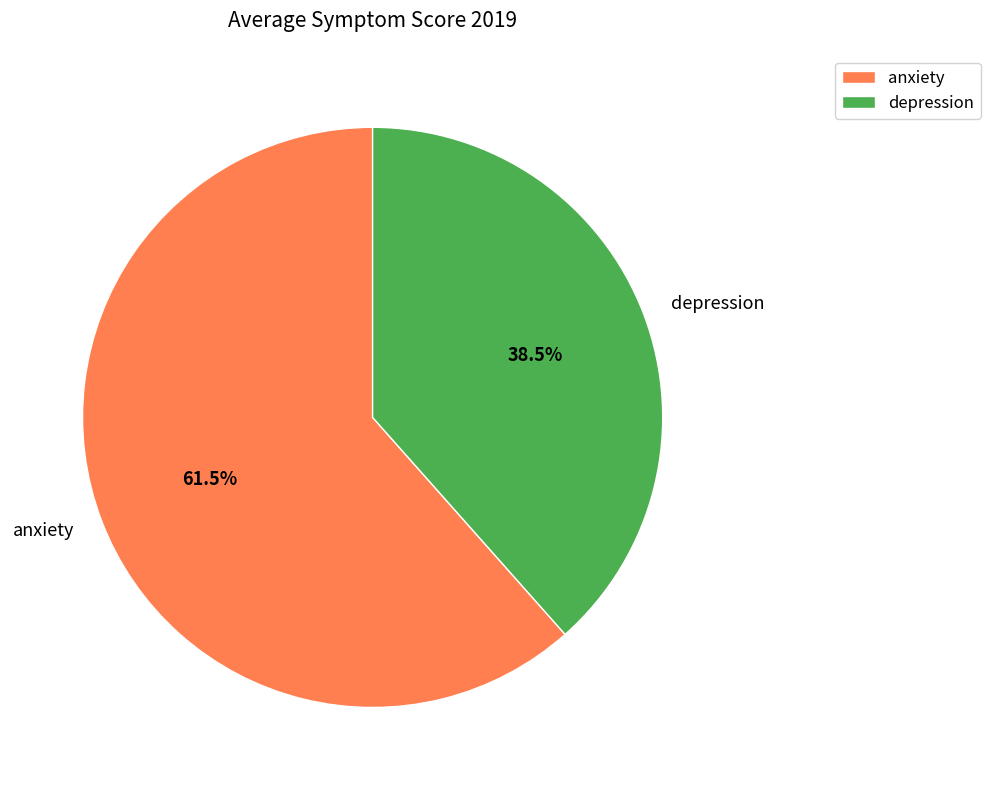

How many slices are in this pie chart?

2